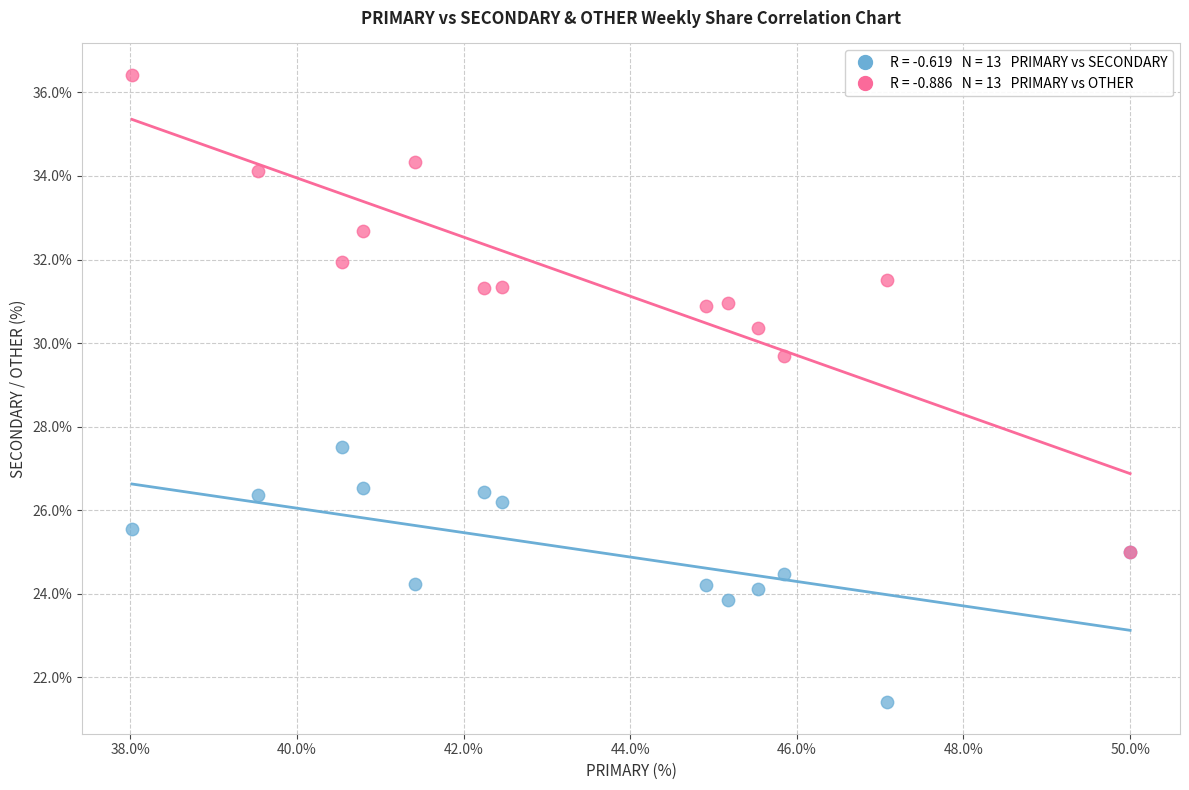

Across all series, what Y value is closest to 28?

27.5